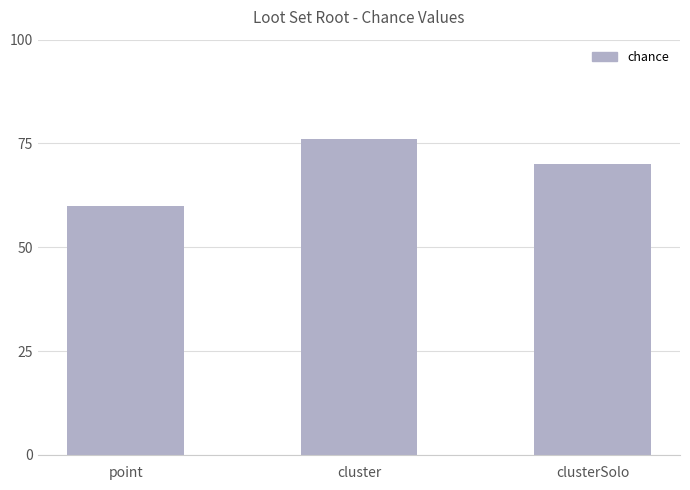

Reading right to left, transcribe all the data shown in this chart.

70	76	60